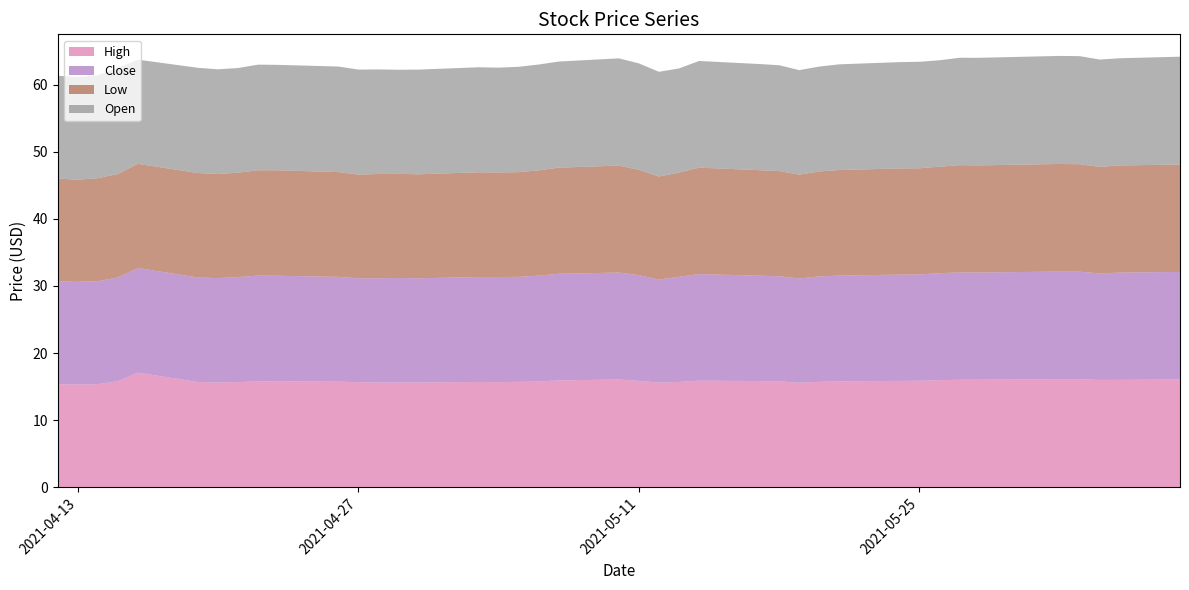

Reading left to right, what are all the values shown in this chart?

High: 15.4	15.3	15.4	15.8	17.1	15.7	15.6	15.7	15.8	15.8	15.7	15.6	15.6	15.6	15.6	15.7	15.7	15.7	15.8	15.9	16.1	15.9	15.6	15.7	15.9	15.8	15.8	15.6	15.7	15.8	15.9	15.9	16.0	16.0	16.0	16.1	16.1	16.0	16.0	16.1
Close: 15.3	15.3	15.4	15.5	15.6	15.6	15.5	15.7	15.8	15.7	15.6	15.5	15.5	15.6	15.5	15.6	15.7	15.6	15.8	15.9	15.9	15.8	15.4	15.7	15.9	15.7	15.7	15.5	15.7	15.8	15.8	15.8	15.9	16.0	16.0	16.0	16.0	15.9	16.0	16.0
Low: 15.3	15.2	15.3	15.4	15.5	15.6	15.5	15.6	15.7	15.7	15.6	15.4	15.5	15.5	15.5	15.6	15.6	15.6	15.7	15.8	15.9	15.7	15.4	15.5	15.9	15.7	15.7	15.5	15.6	15.7	15.8	15.8	15.9	16.0	16.0	16.0	16.0	15.9	16.0	16.0
Open: 15.3	15.3	15.3	15.8	15.5	15.7	15.6	15.6	15.7	15.7	15.7	15.6	15.6	15.5	15.6	15.6	15.6	15.7	15.8	15.8	16.0	15.9	15.6	15.5	15.9	15.8	15.8	15.6	15.6	15.8	15.8	15.9	15.9	16.0	16.0	16.1	16.1	16.0	16.0	16.1